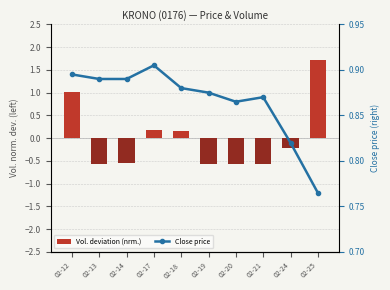

What are all the series names shown in the legend?

Vol. deviation (nrm.), Close price